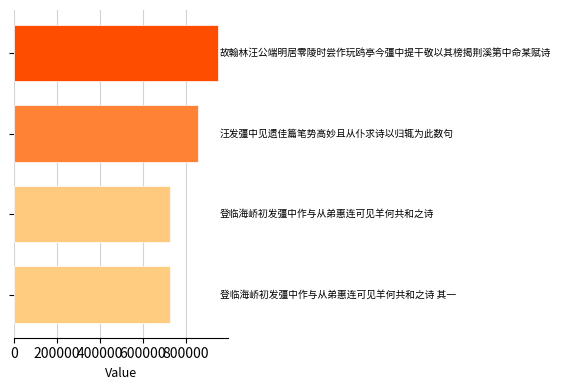

What is the smallest value displayed?

723949